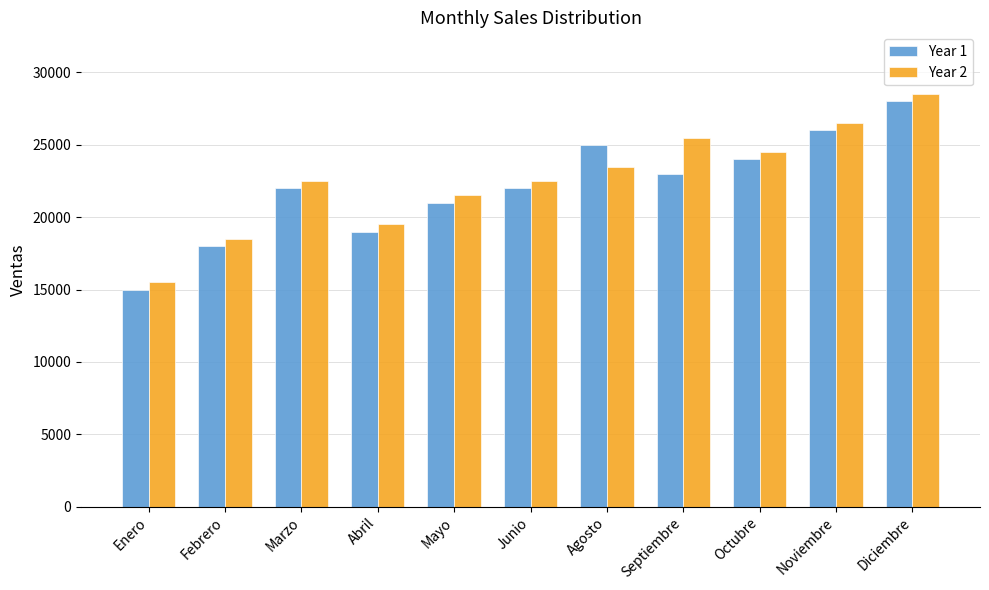

What is the label of the 8th bar from the right?

Abril